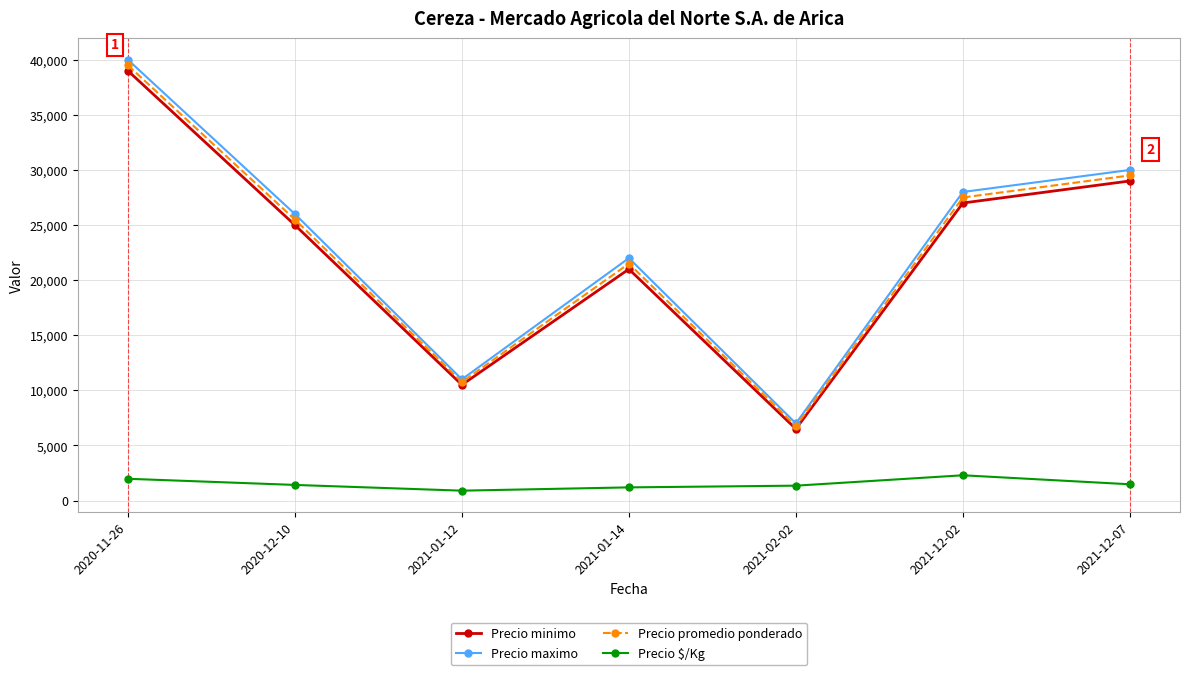

How many categories are shown in the chart?

7